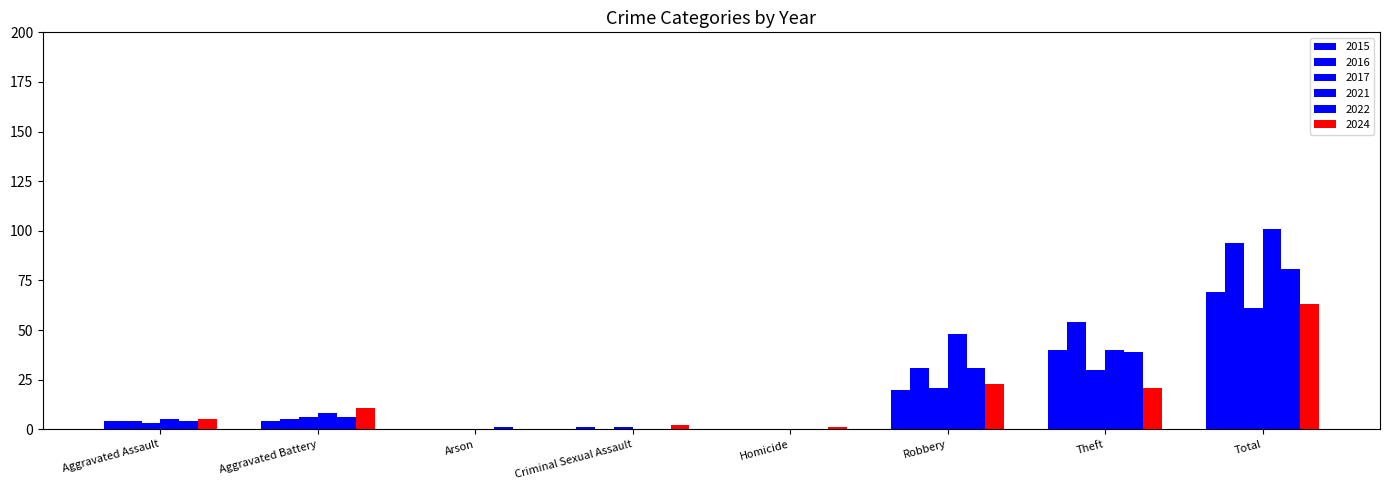

What is the label of the 7th bar from the right?

Aggravated Battery